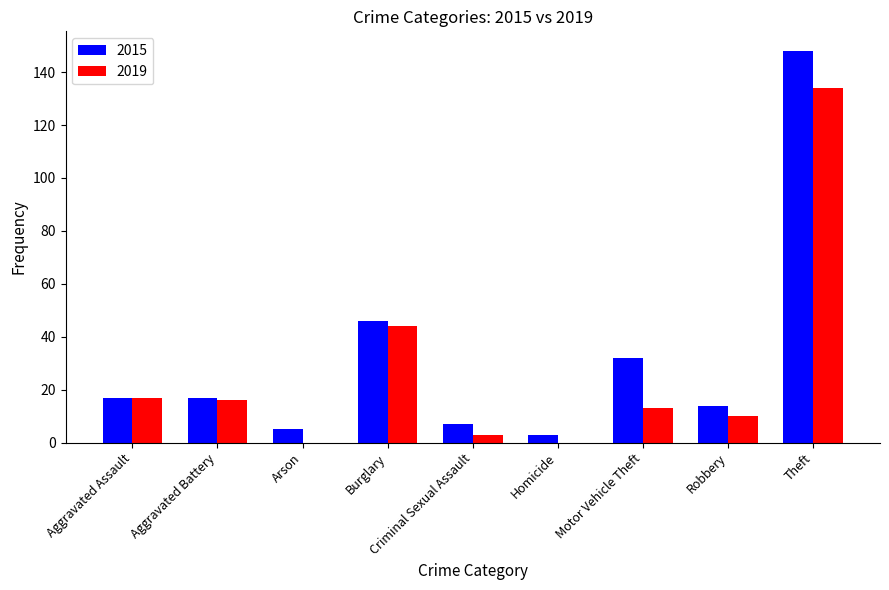

What is the average value of the 2015 series?

32